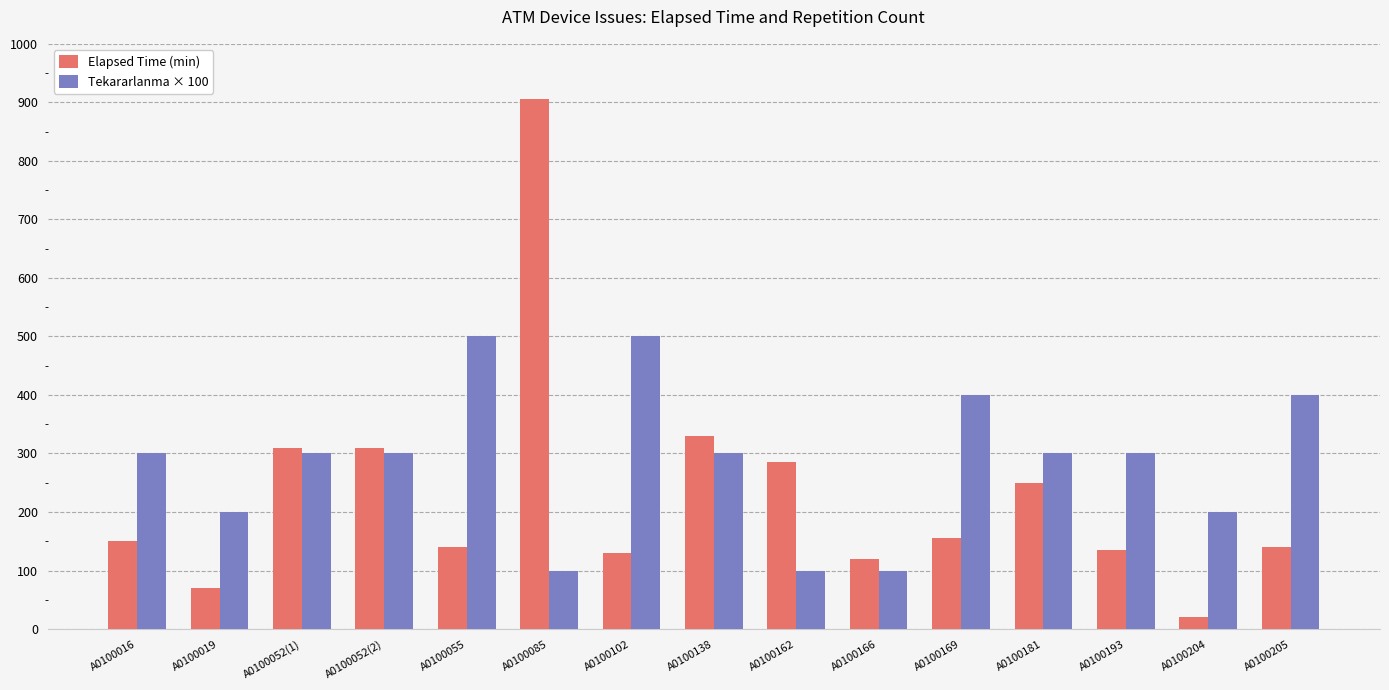

What is the maximum value for Tekararlanma × 100?

500